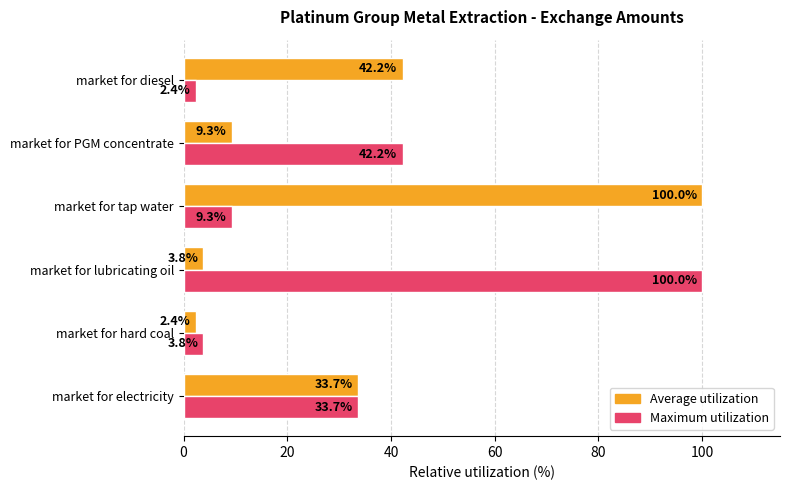

What are all the series names shown in the legend?

Average utilization, Maximum utilization